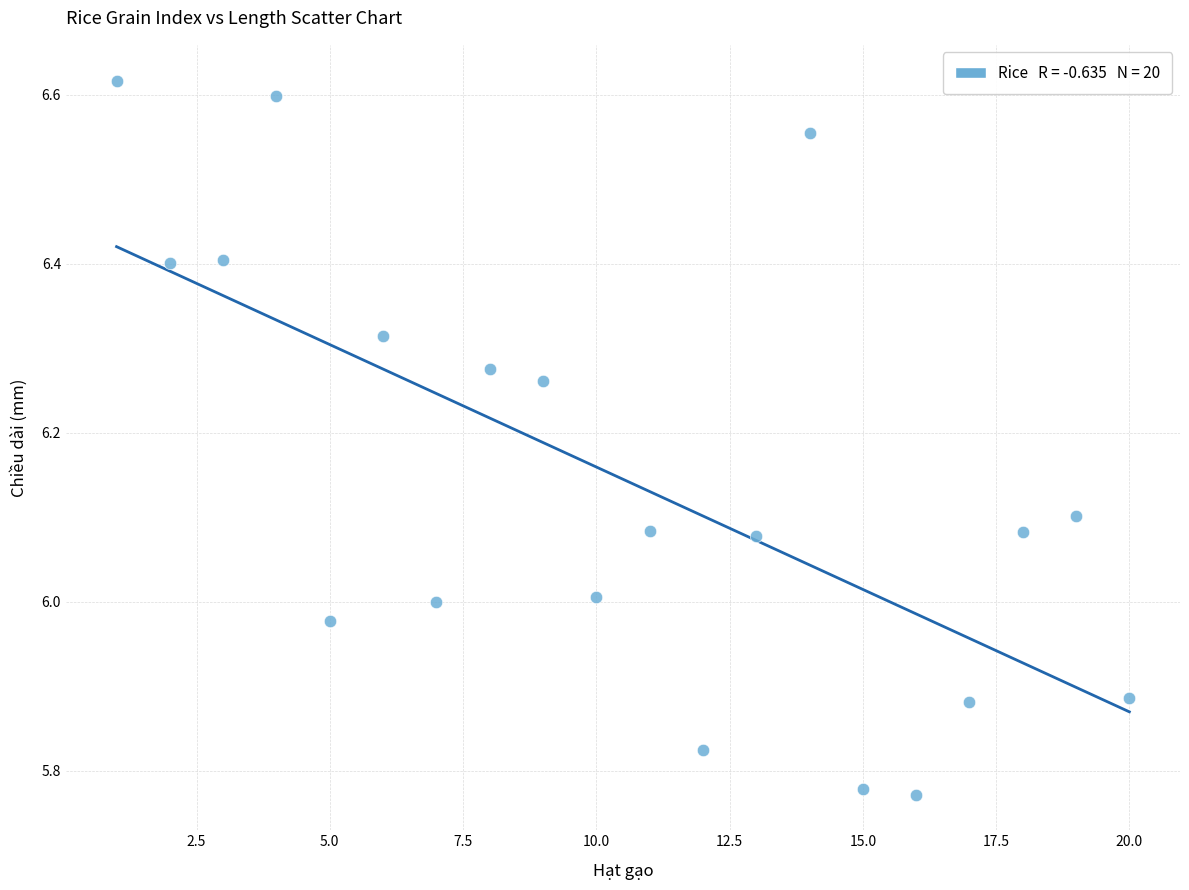

What is the range of Y values (max minus min)?

0.8